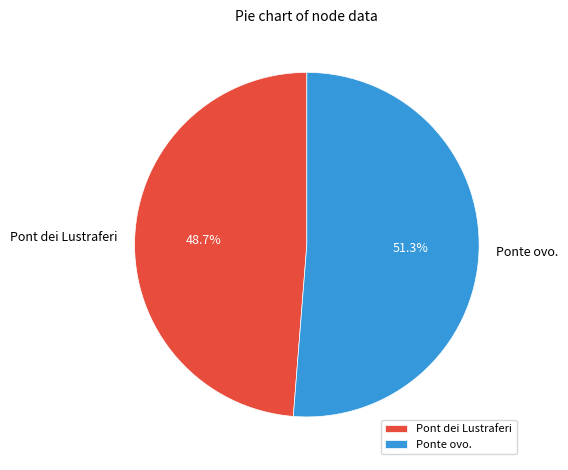

What is the smallest slice in the pie chart?

Pont dei Lustraferi